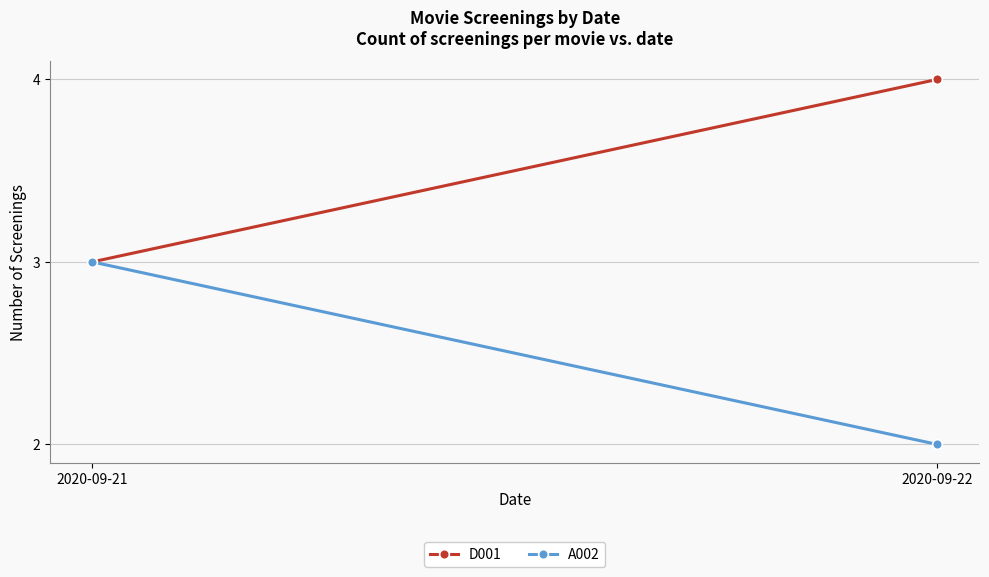

How many A002 values are between 2 and 3?

2